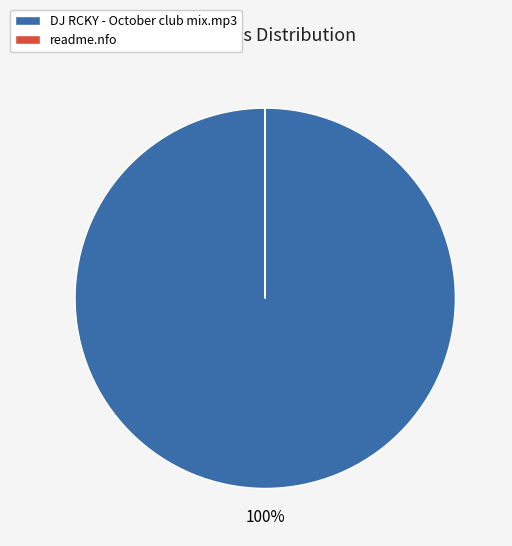

The DJ RCKY - October club mix.mp3 slice represents 100% of the pie. True or false?

True